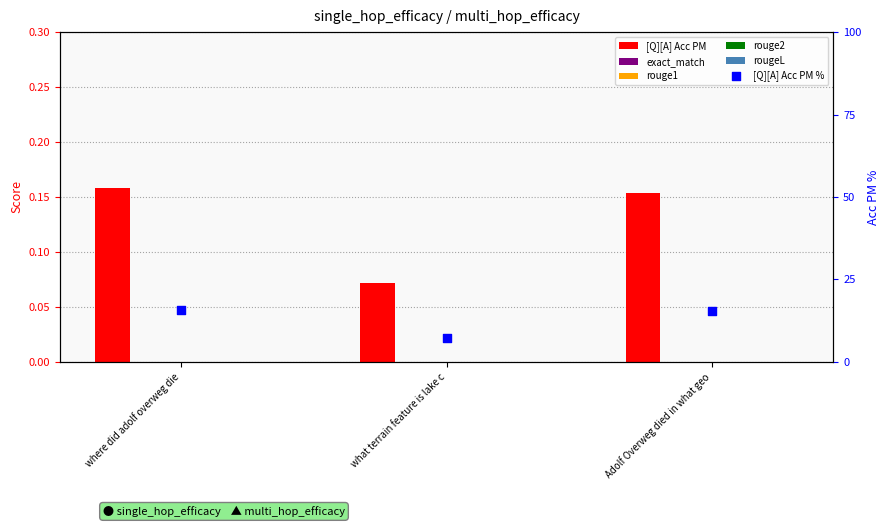

Which series has the largest Y range (max minus min)?

[Q][A] Acc PM %